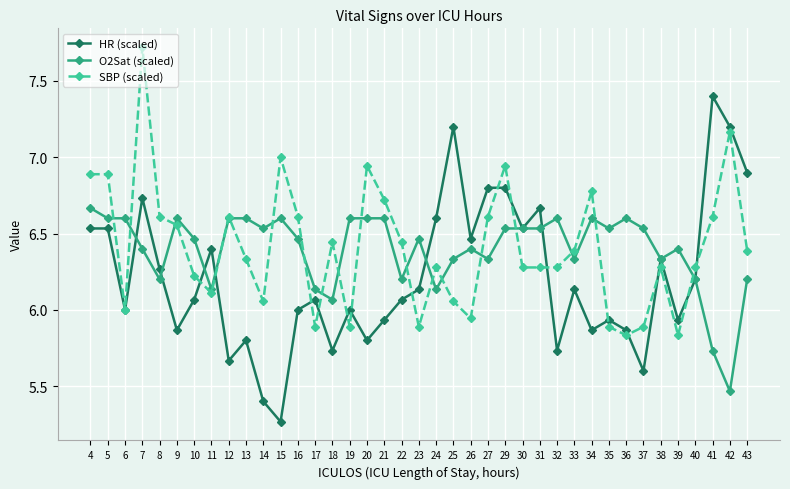

How many data points does each series have?

39